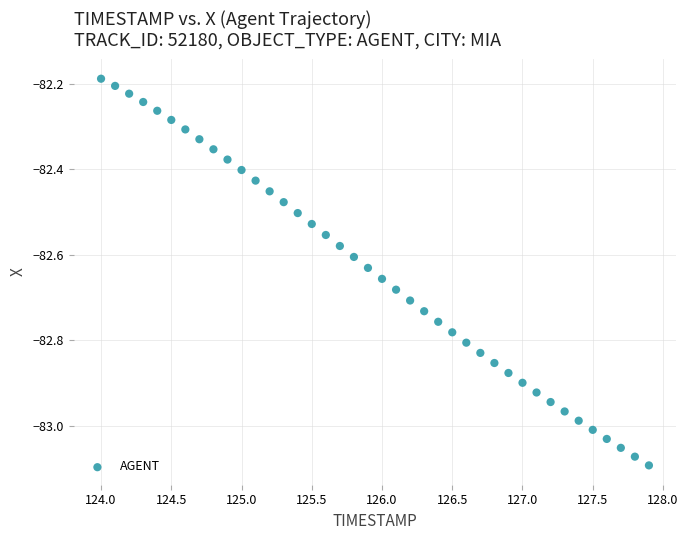

What is the range of X values (max minus min)?

3.9